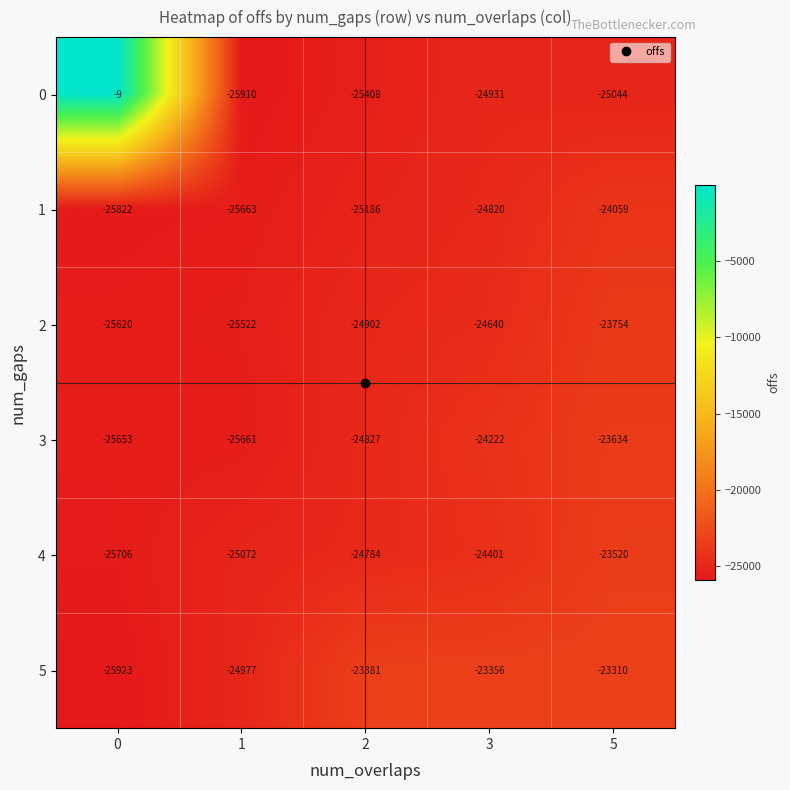

At 3, list the series in order from largest to smallest.

5, 3, 4, 2, 1, 0